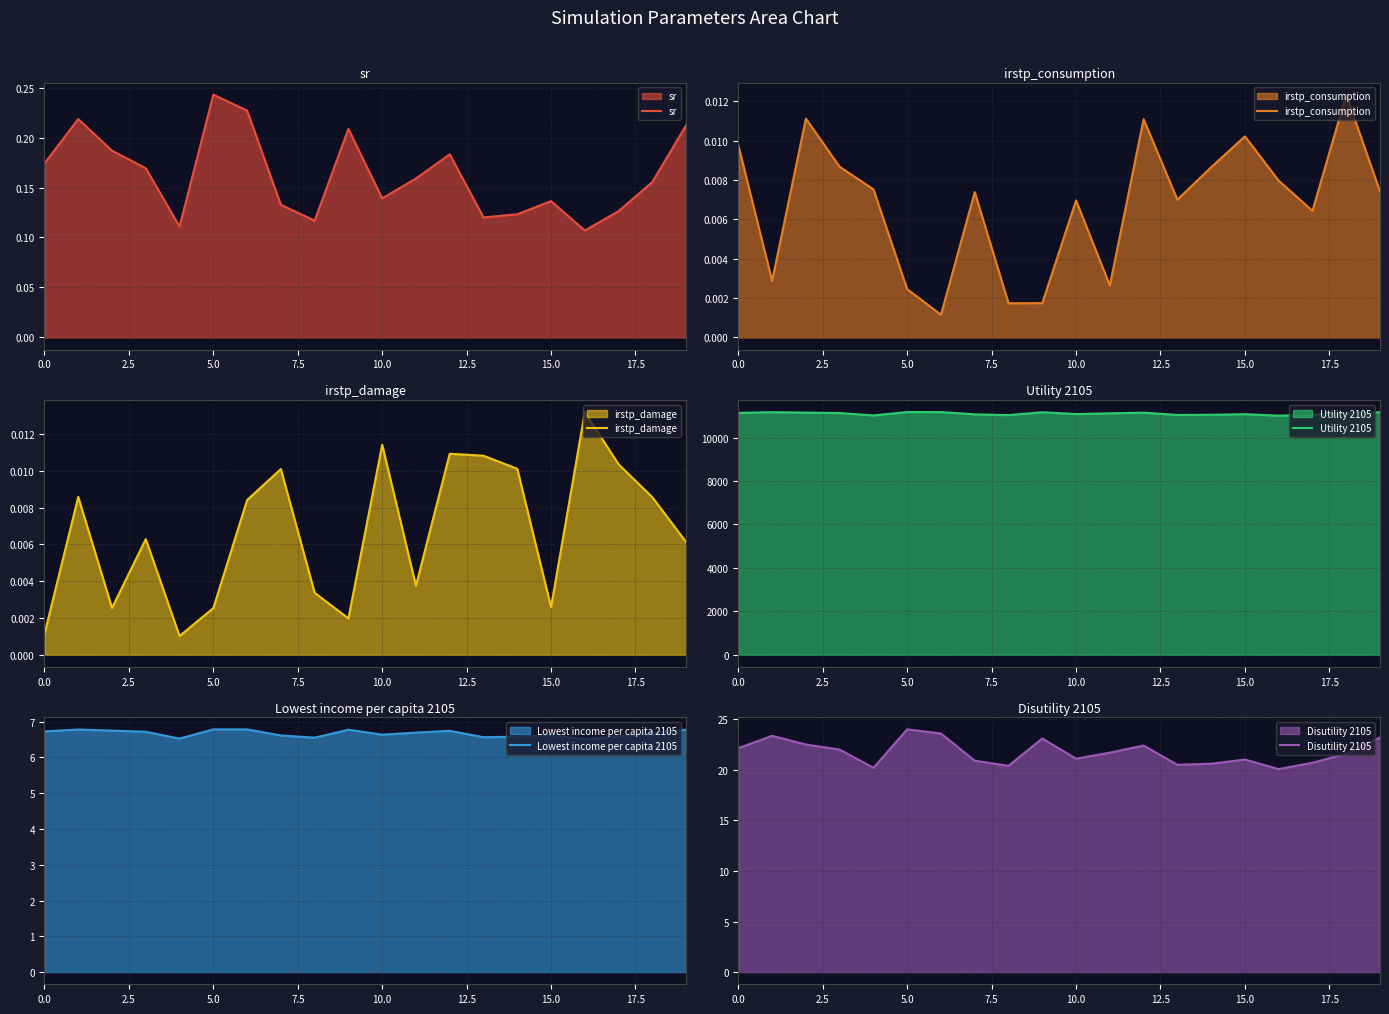

What is the lowest value of the Utility 2105 series?

11007.1